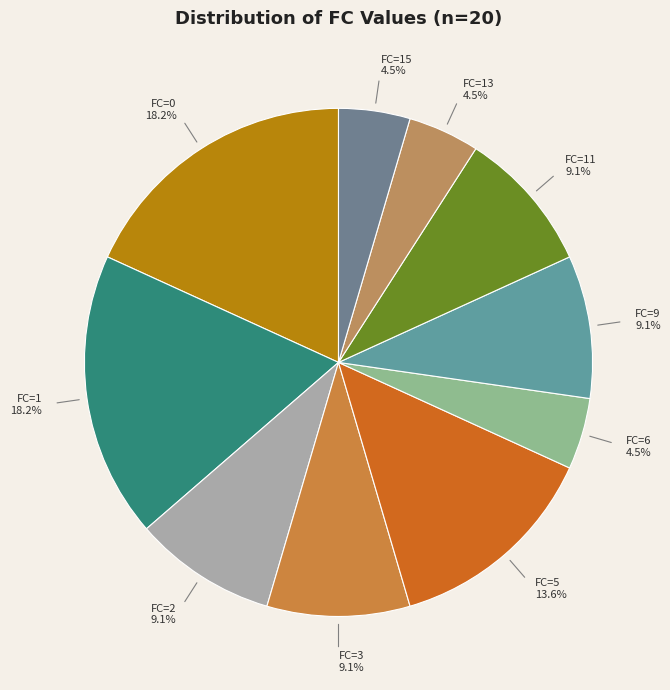

How many slices are in this pie chart?

10